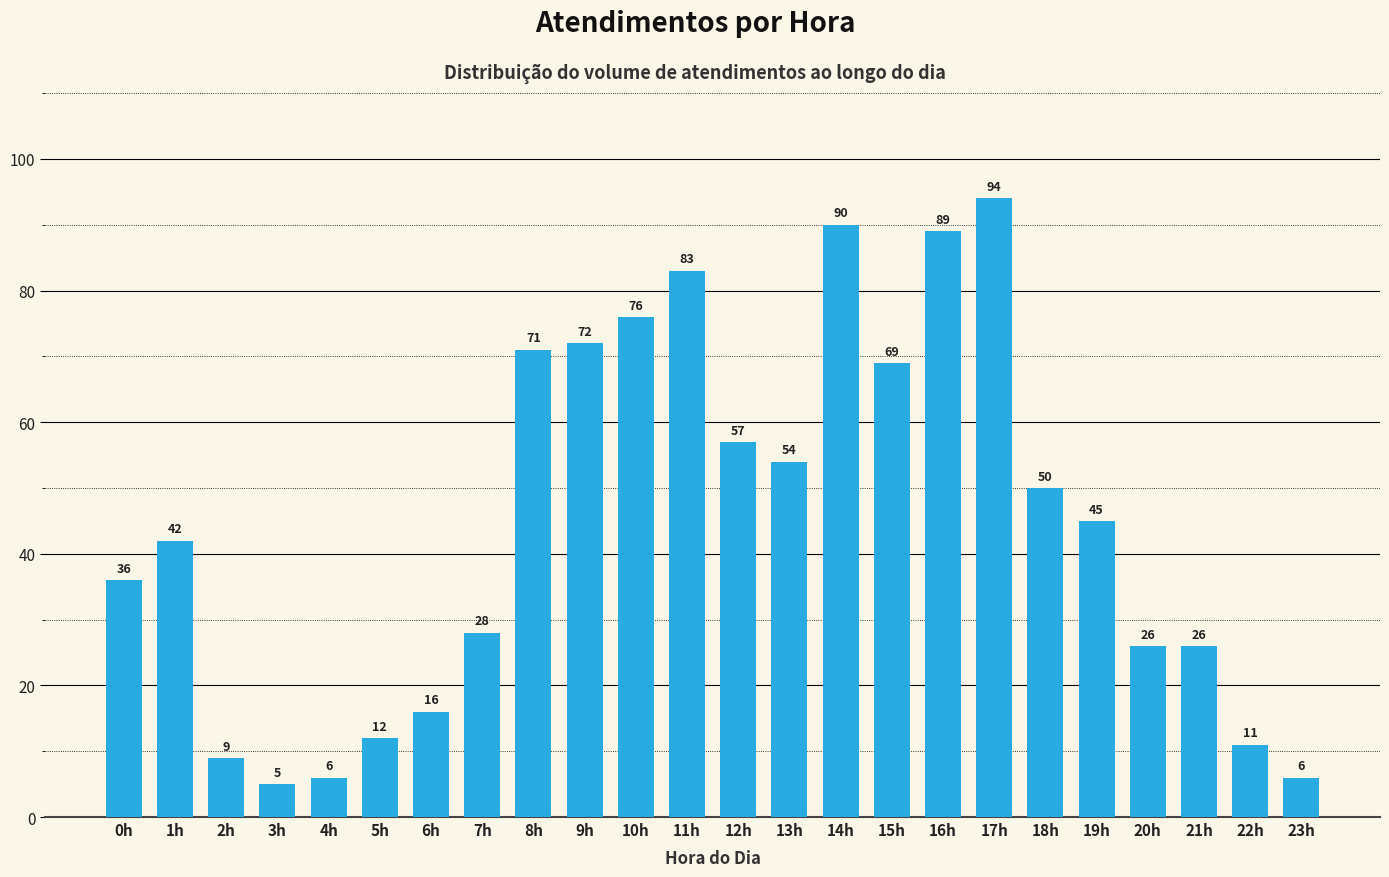

How many data points does each series have?

24